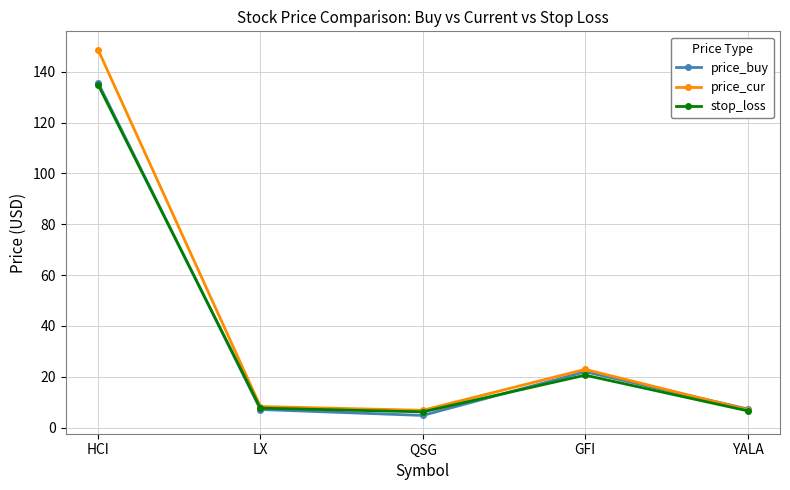

Is it true that price_buy equals 7.1 at LX?

True